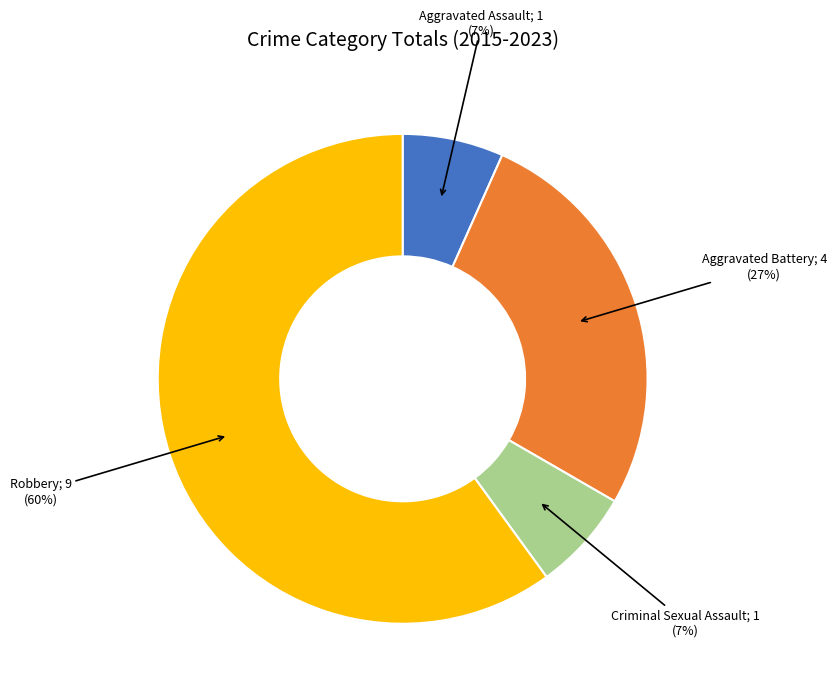

To the nearest percent, what is the average slice percentage?

25%